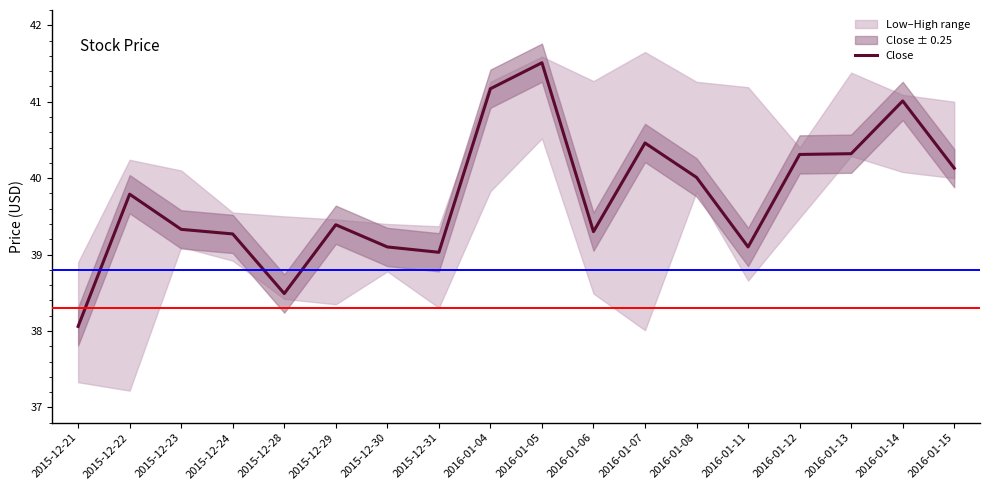

What is the value of the 9th point from the left?

41.2